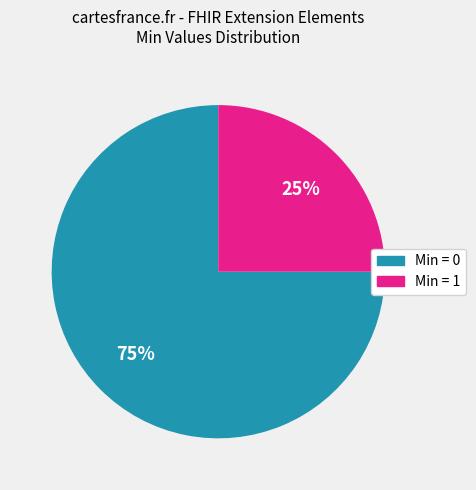

Is there a majority slice in this chart?

Yes